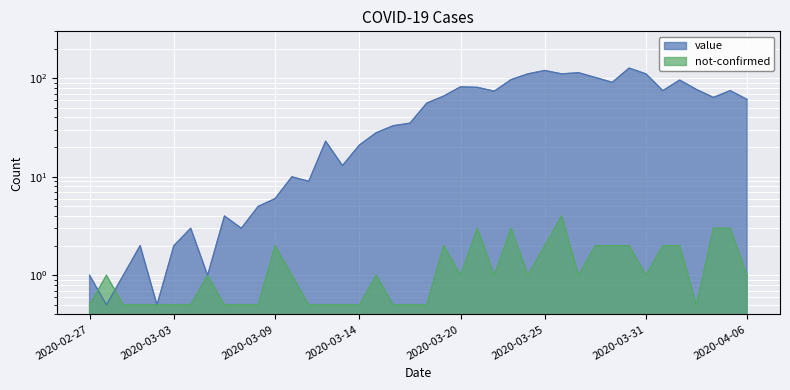

Is the value of not-confirmed at 2020-04-05 greater than the value of value at 2020-03-17?

No